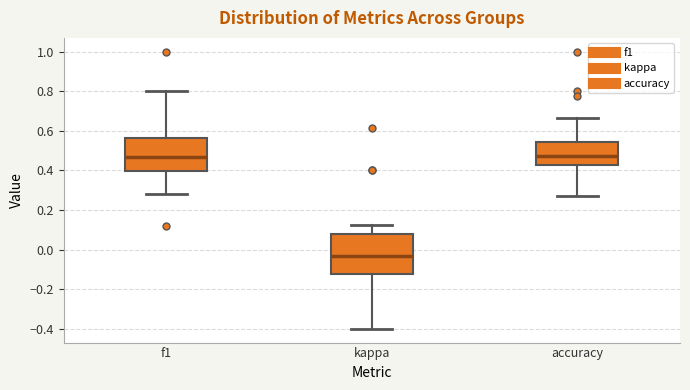

Reading left to right, transcribe this box plot: for each box, give where its median line is, the range the box spans, and where its two whiskers end, as read against the y-axis. The values are not printed on the chart, so give them approximately, as read against the axis.

f1: median 0.46, box 0.40 to 0.56, whiskers 0.28 to 0.80
kappa: median -0.04, box -0.12 to 0.08, whiskers -0.40 to 0.12
accuracy: median 0.48, box 0.42 to 0.54, whiskers 0.28 to 0.66